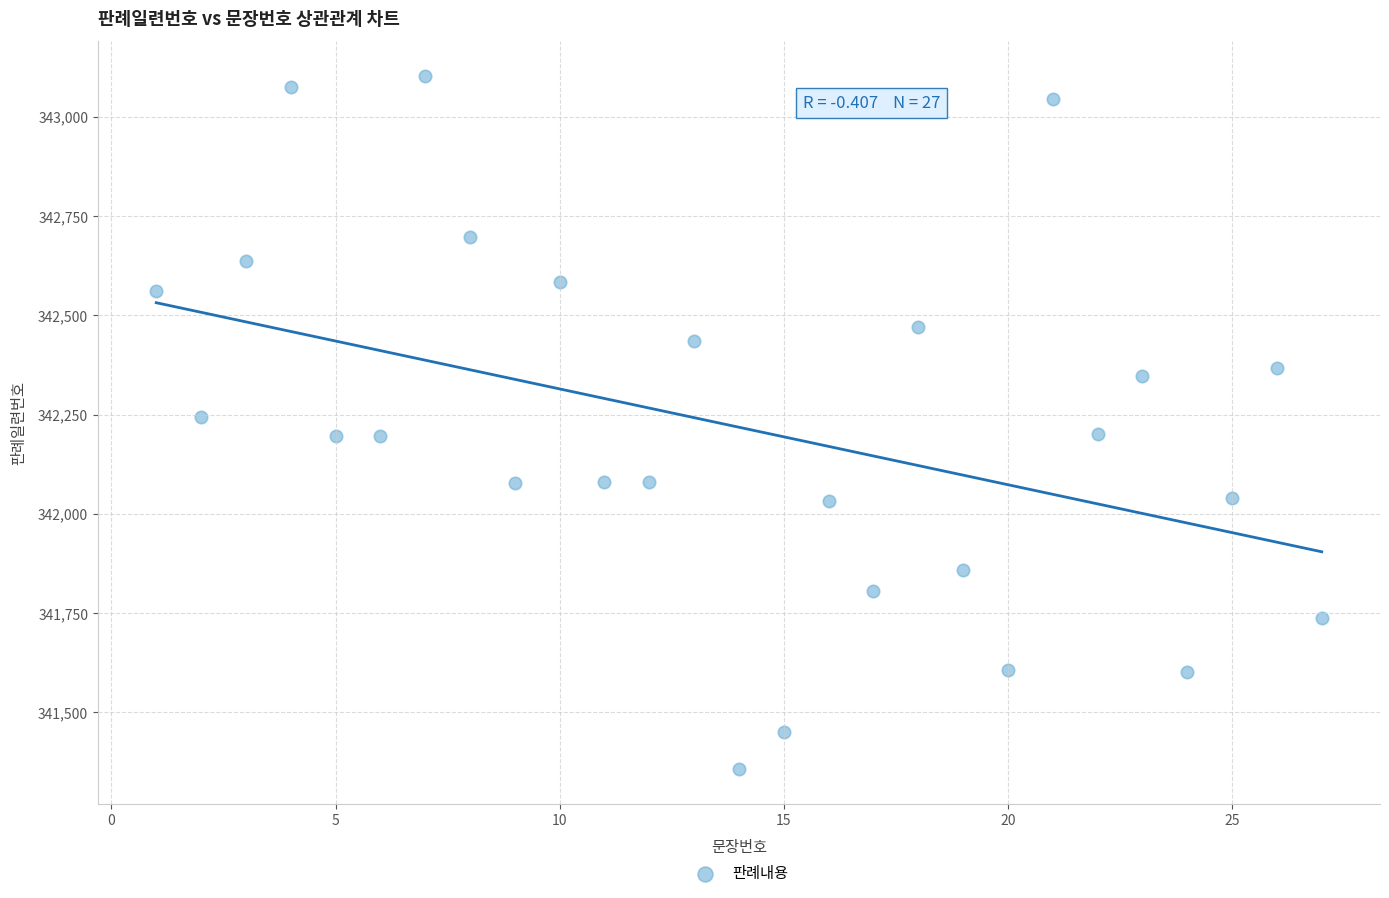

What is the range of Y values (max minus min)?

1746.2